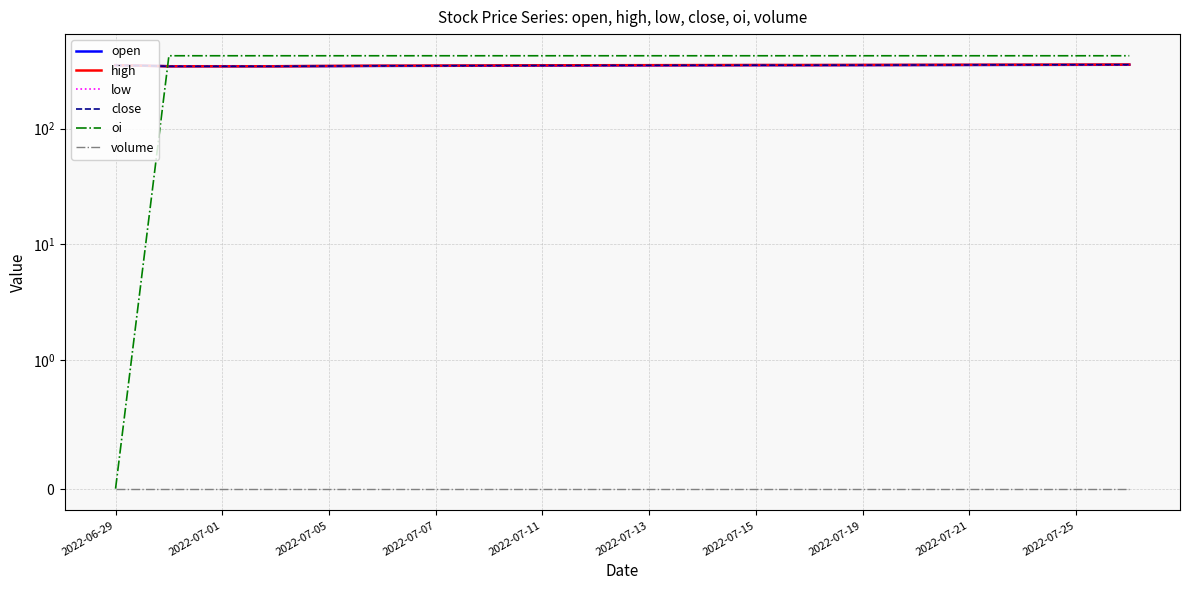

At which category does the chart reach its minimum across all series?

2022-06-29